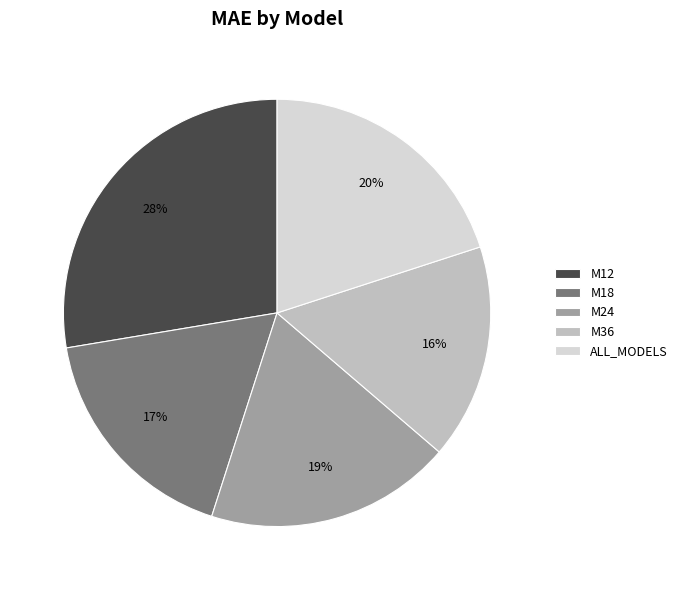

Does any single category account for the majority?

No